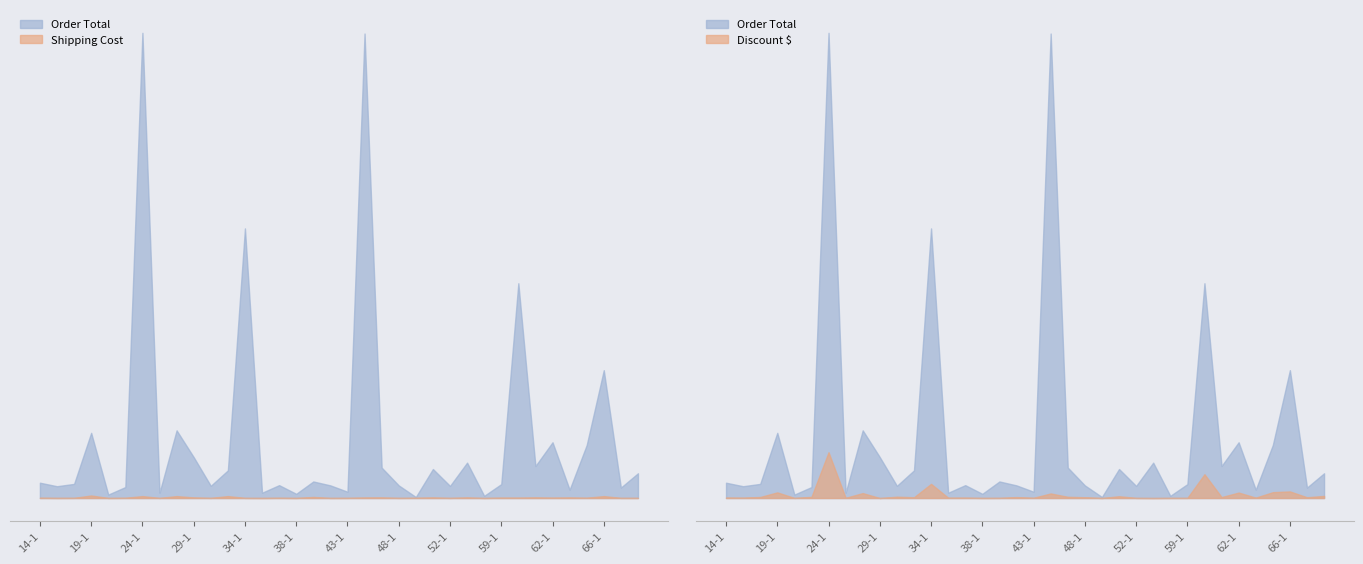

Rank the series by their average value, from highest to lowest.

Order Total, Shipping Cost